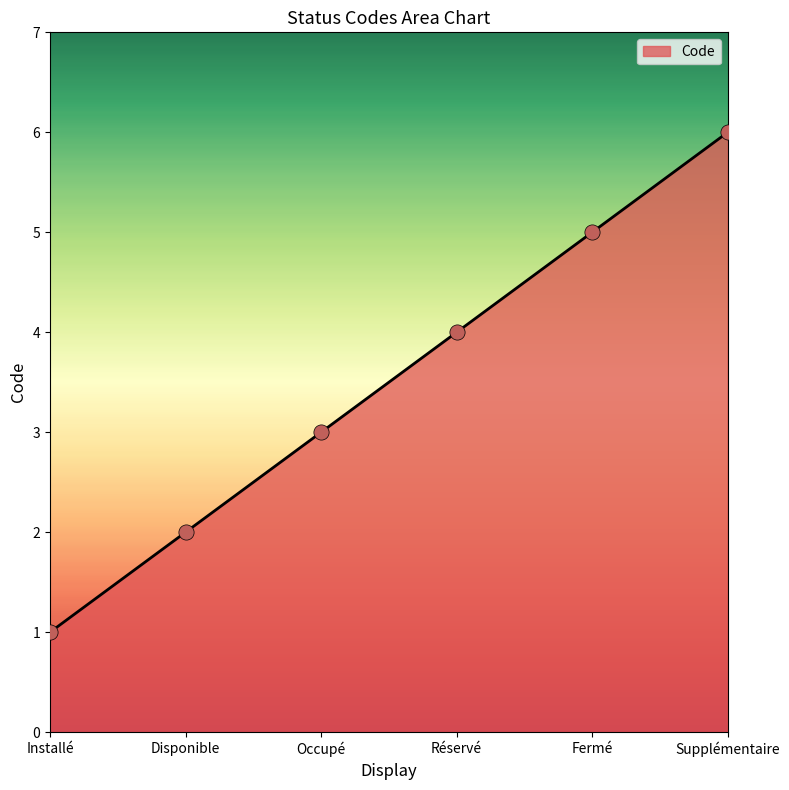

Which has a higher value, Supplémentaire or Disponible?

Supplémentaire